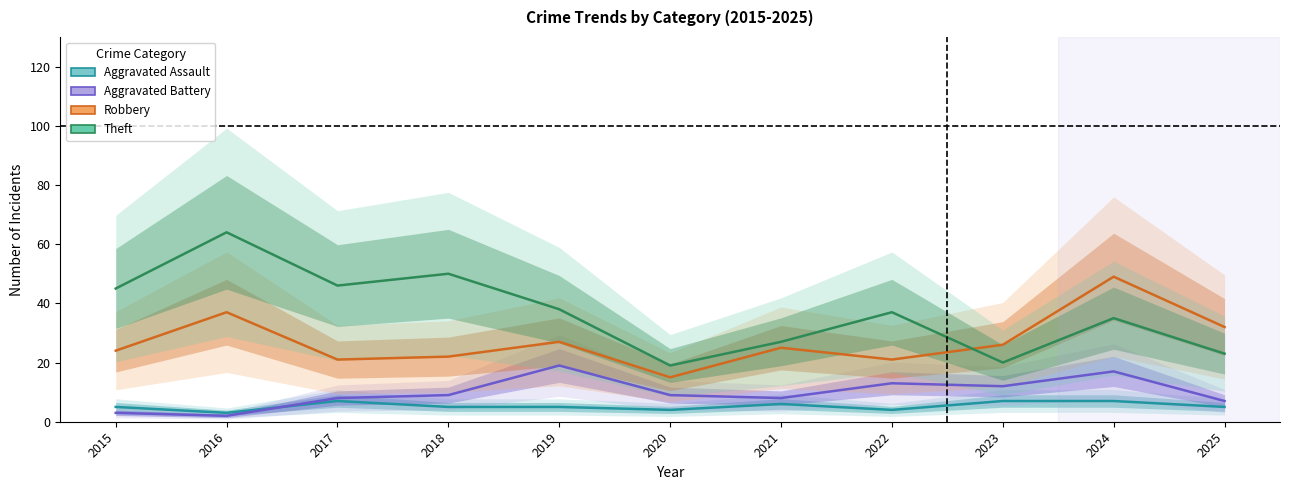

Which series has the largest total across all categories?

Theft